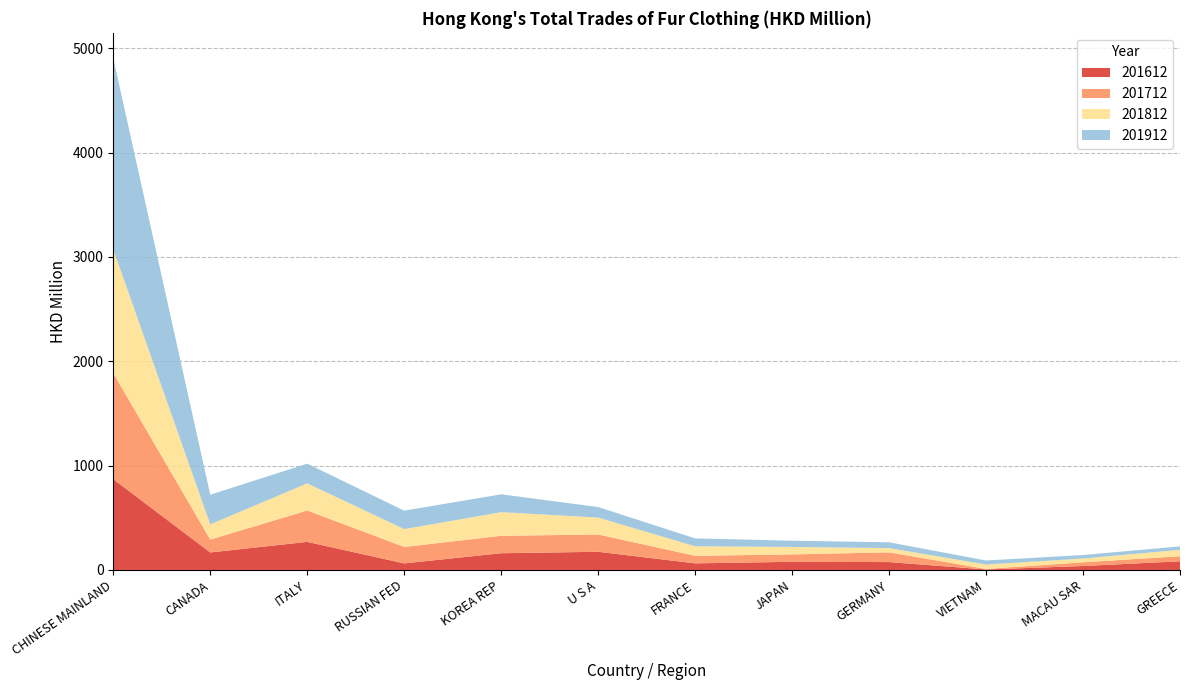

Reading left to right, extract all data points from this chart.

201612: 870.1	167.9	269.2	63.0	160.4	174.3	63.2	78.1	75.6	4.5	37.8	83.0
201712: 1015.6	123.3	300.7	157.3	167.0	165.9	72.5	71.1	93.2	5.2	35.7	48.6
201812: 1185.9	146.1	260.4	171.1	226.9	162.0	91.7	71.5	40.7	42.4	36.3	61.4
201912: 1831.4	283.8	188.9	177.1	171.0	101.0	75.1	59.7	55.7	38.7	33.5	32.9